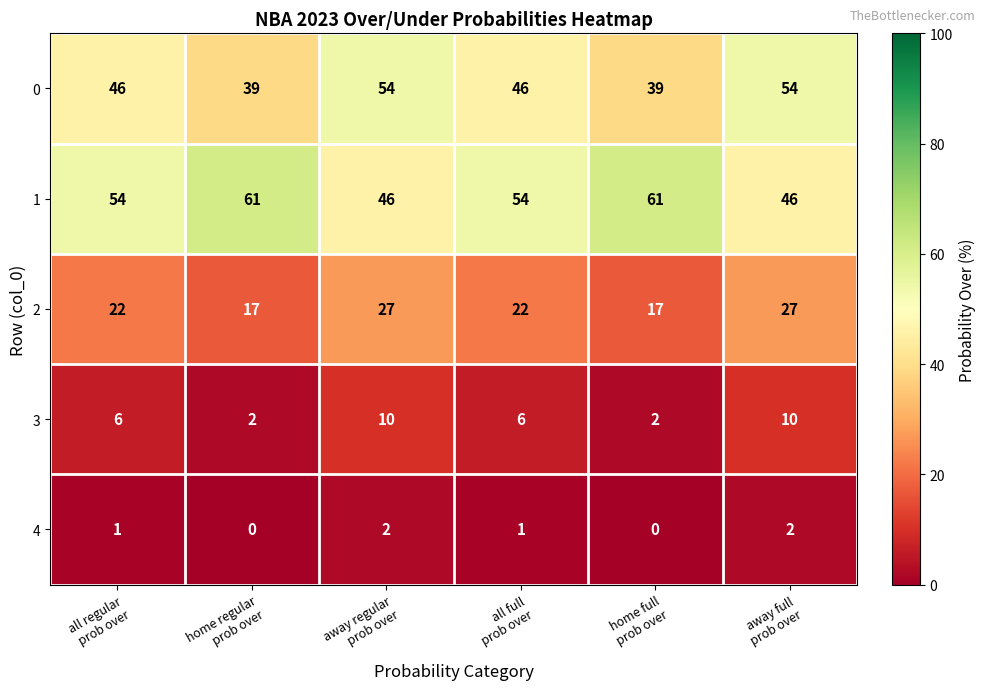

What is the lowest value of the 1 series?

46